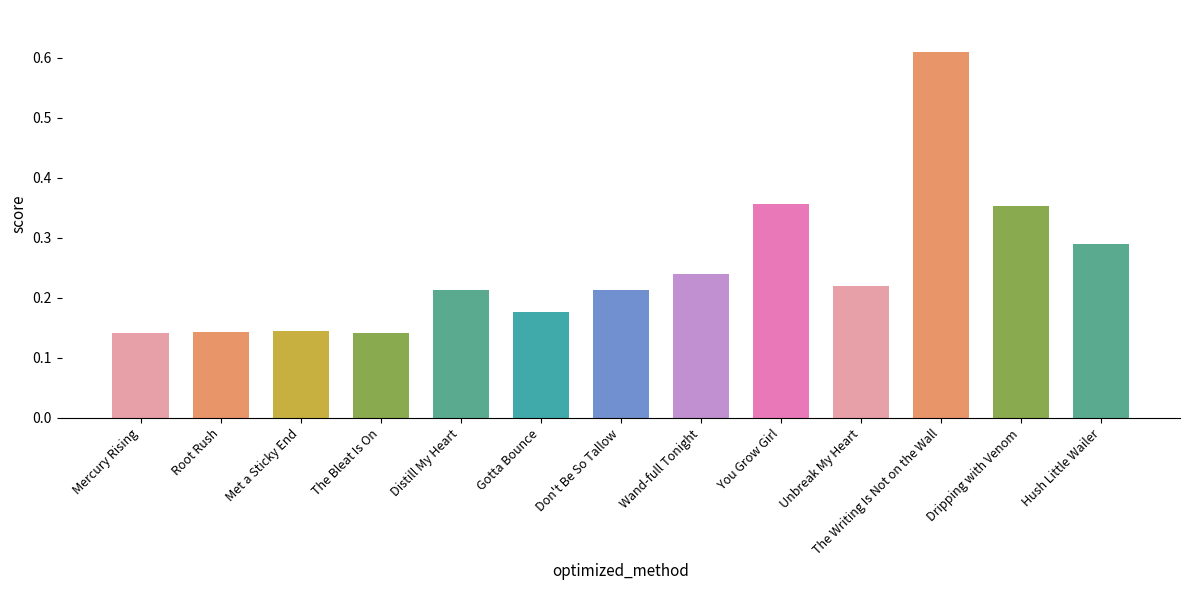

Which label corresponds to the largest value in the chart?

The Writing Is Not on the Wall